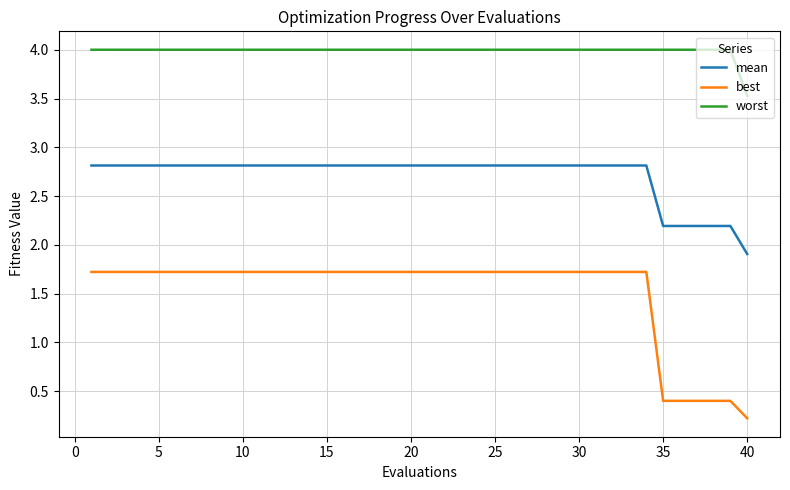

What is the average value of the best series?

1.5